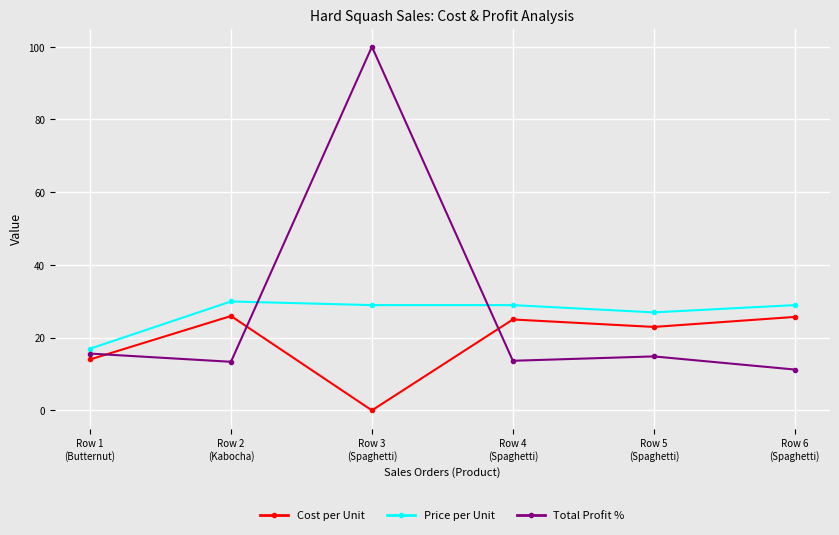

The Price per Unit series shows 29.9 at Row 2
(Kabocha). True or false?

True